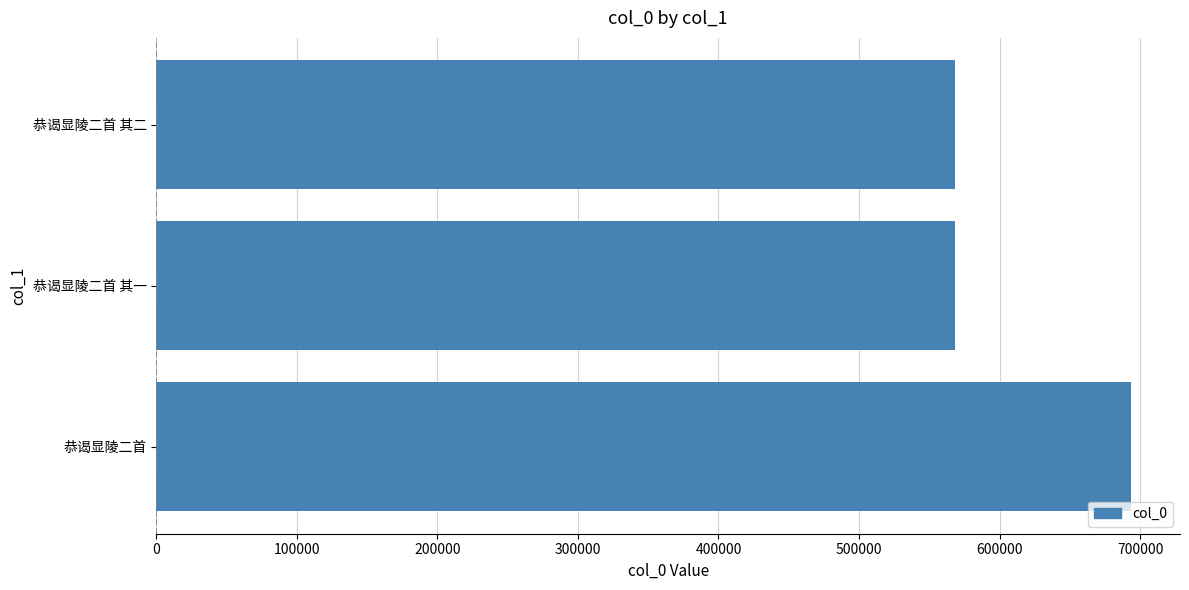

How many bars are there in total?

3